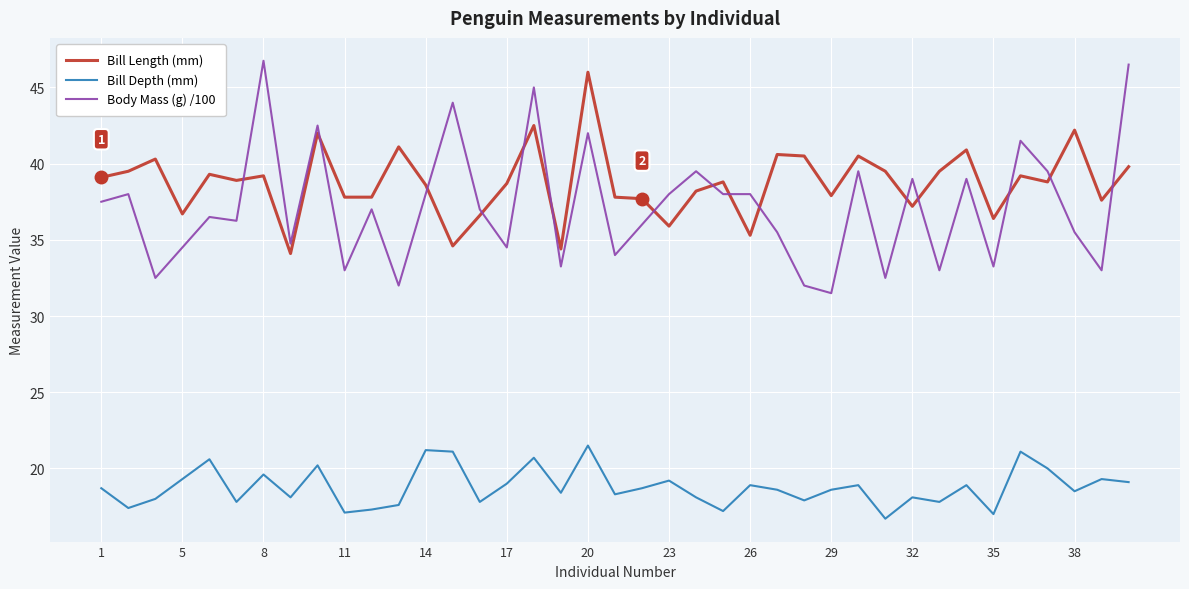

True or false: Body Mass (g) /100 and Bill Depth (mm) intersect in this chart.

False